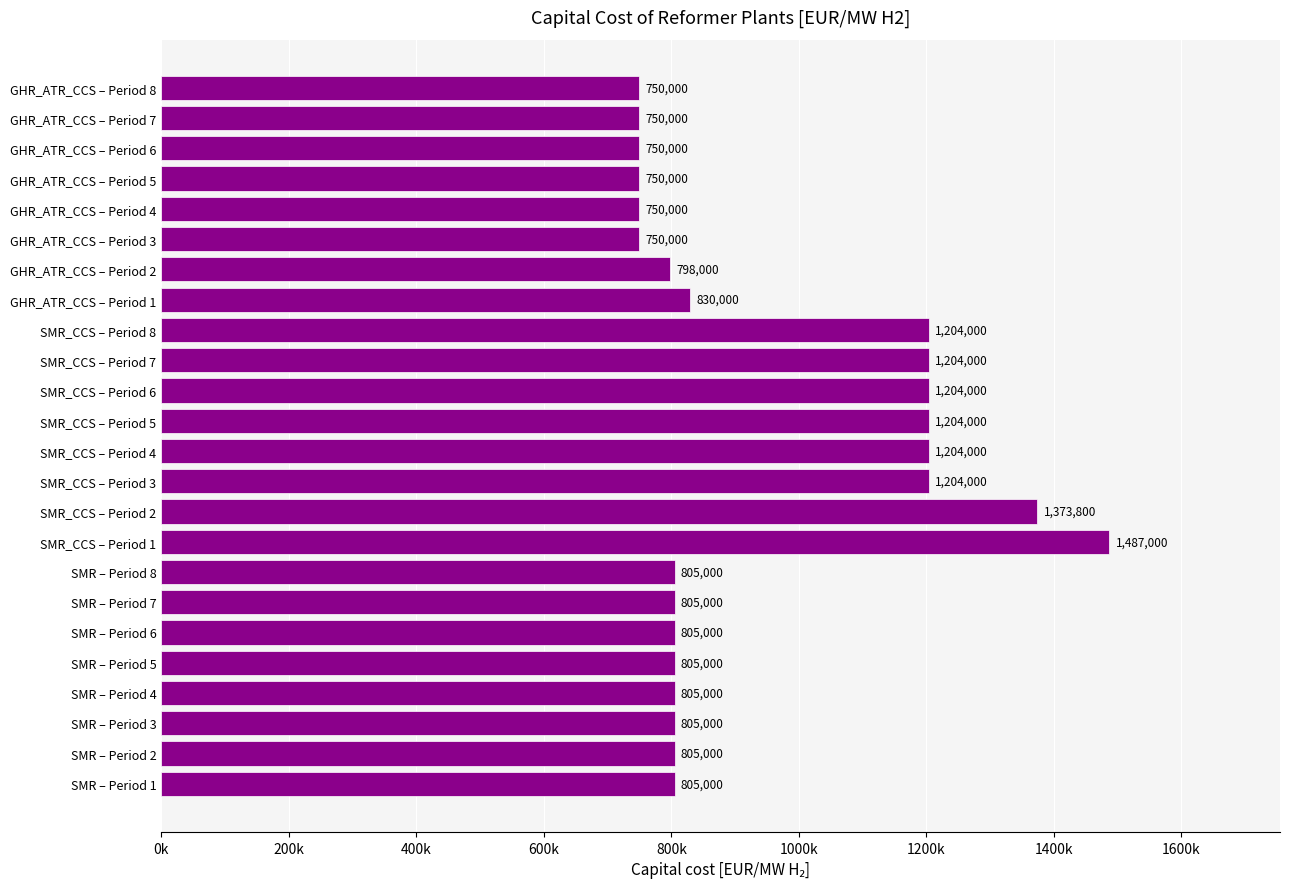

Does the chart contain stacked bars?

No